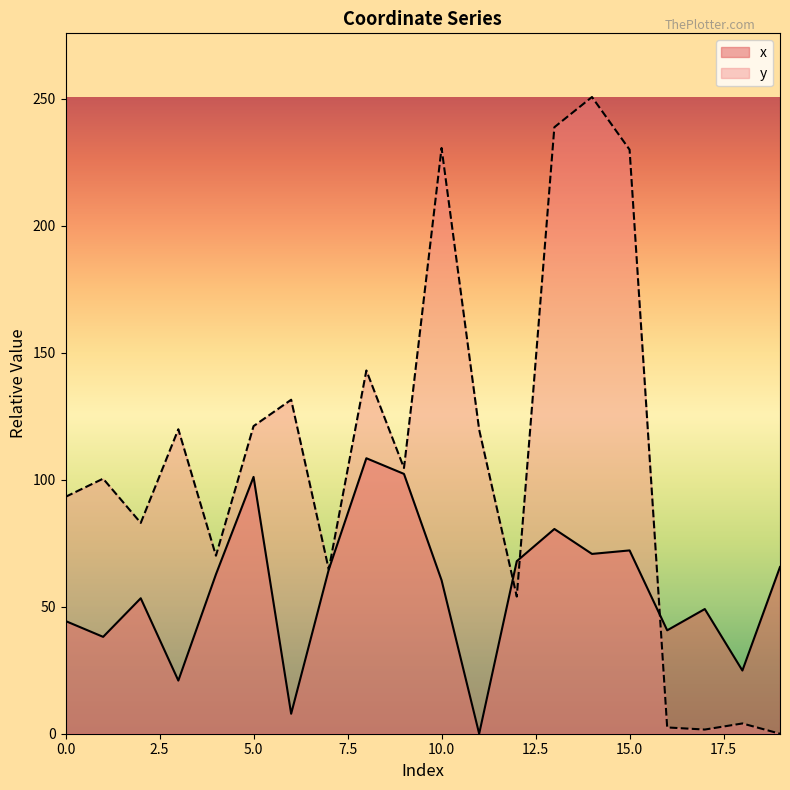

Where is the first local maximum for x?

2